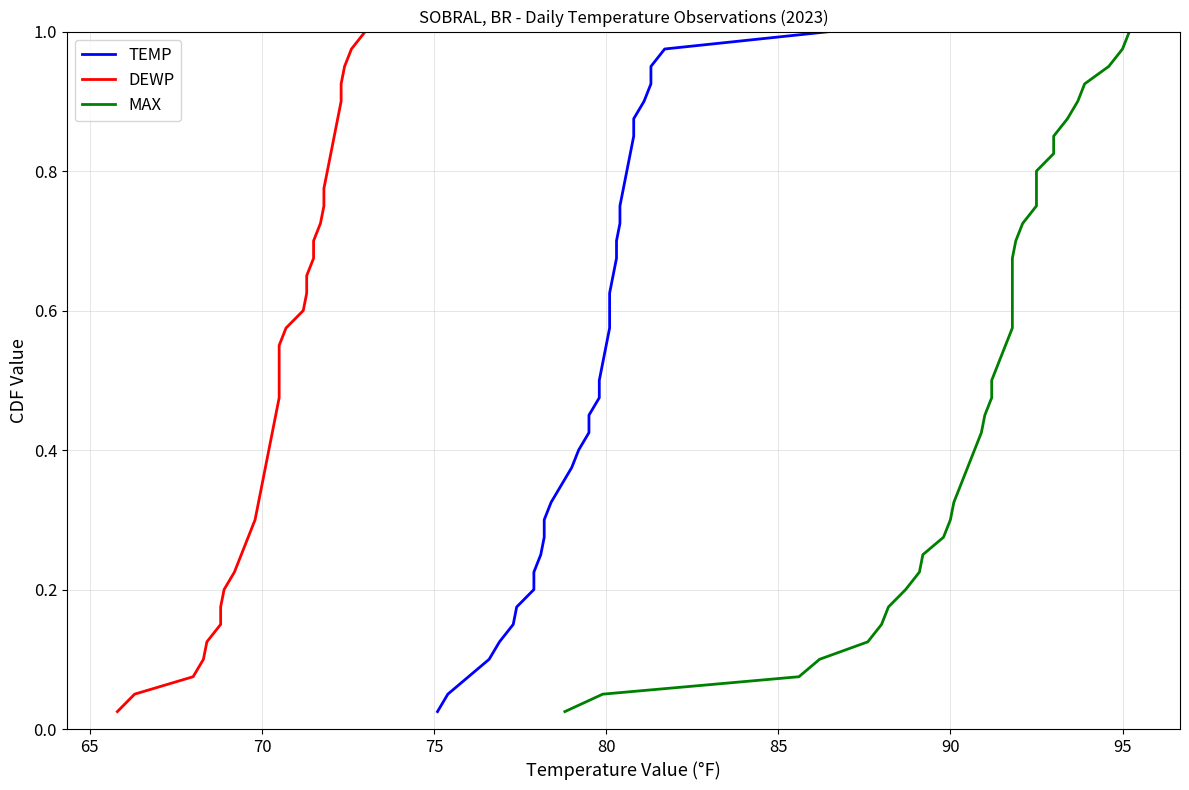

True or false: DEWP and TEMP cross at least once.

False